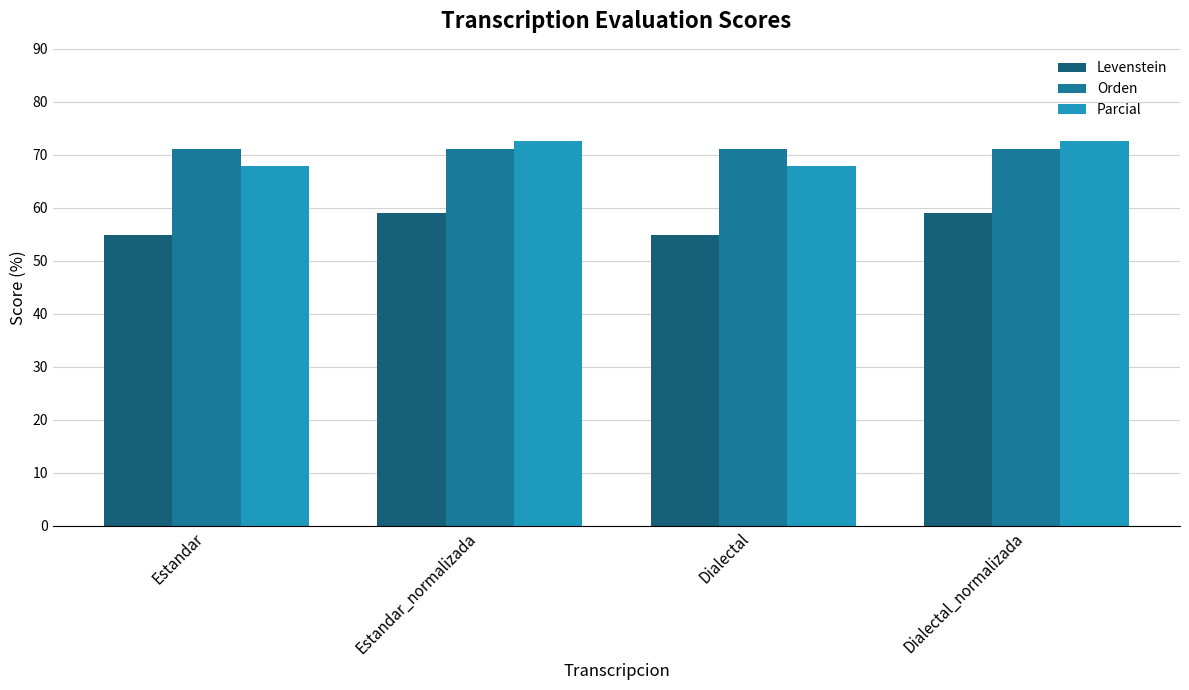

What is the label of the 2nd bar from the left?

Estandar_normalizada